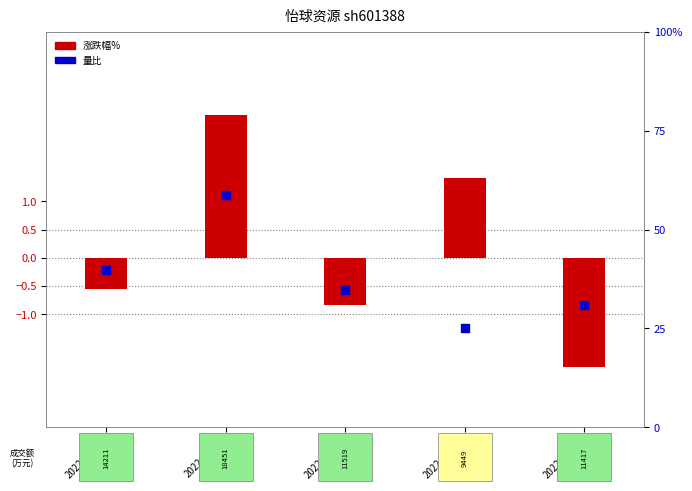

At which category is the sum across all series the highest?

2022-11-15